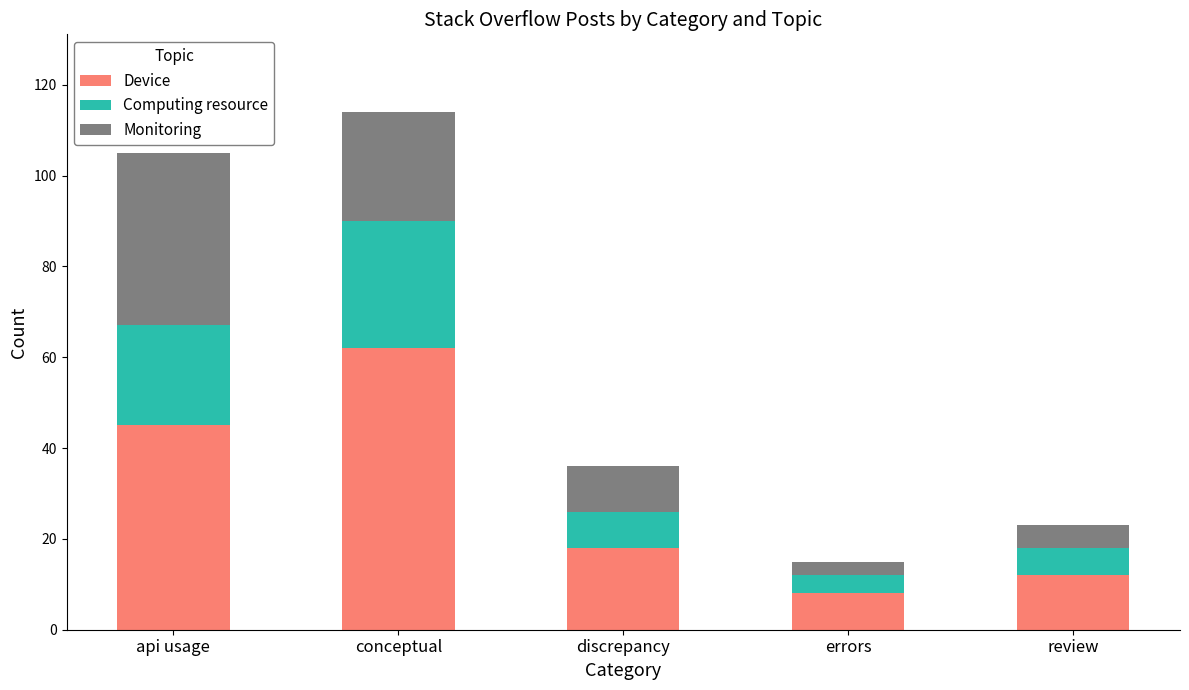

What is the total value across all series at discrepancy?

36